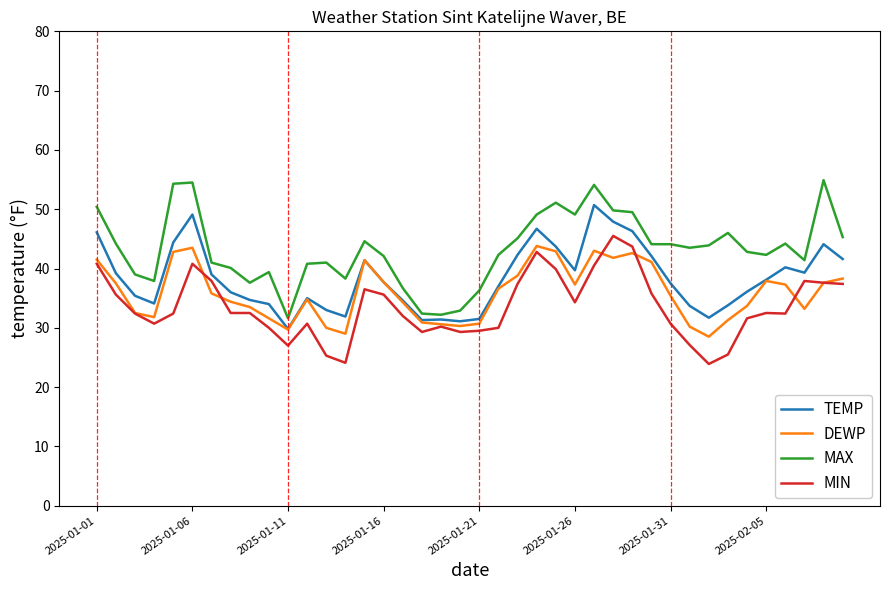

Does the chart have visible grid lines?

No